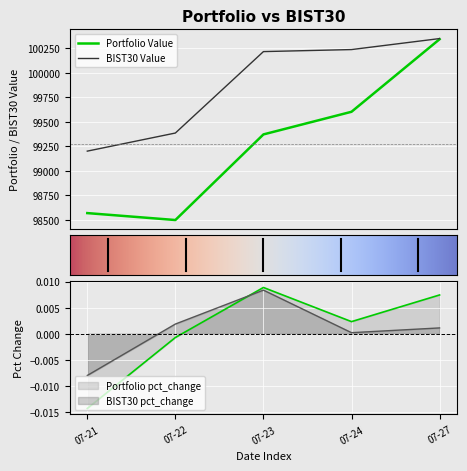

True or false: Portfolio pct_change and BIST30 Value cross at least once.

False